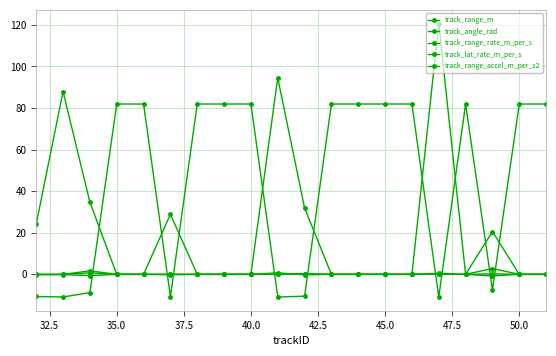

How many lines are shown in the chart?

5